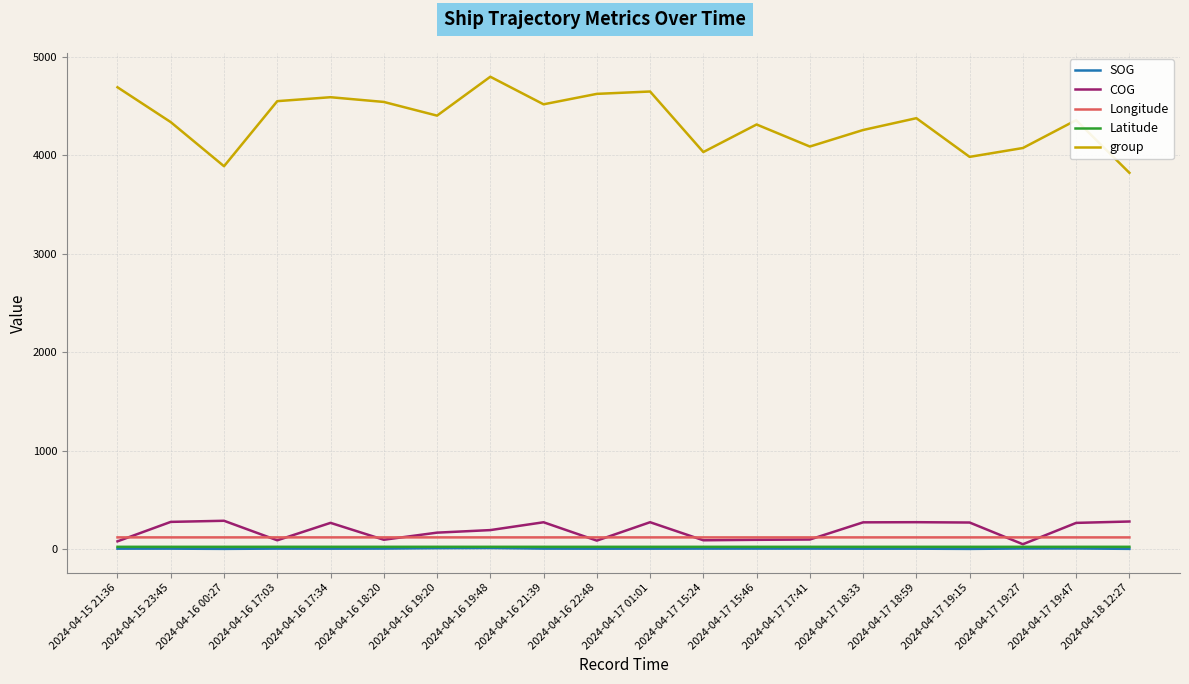

What is the lowest value of the Longitude series?

118.2